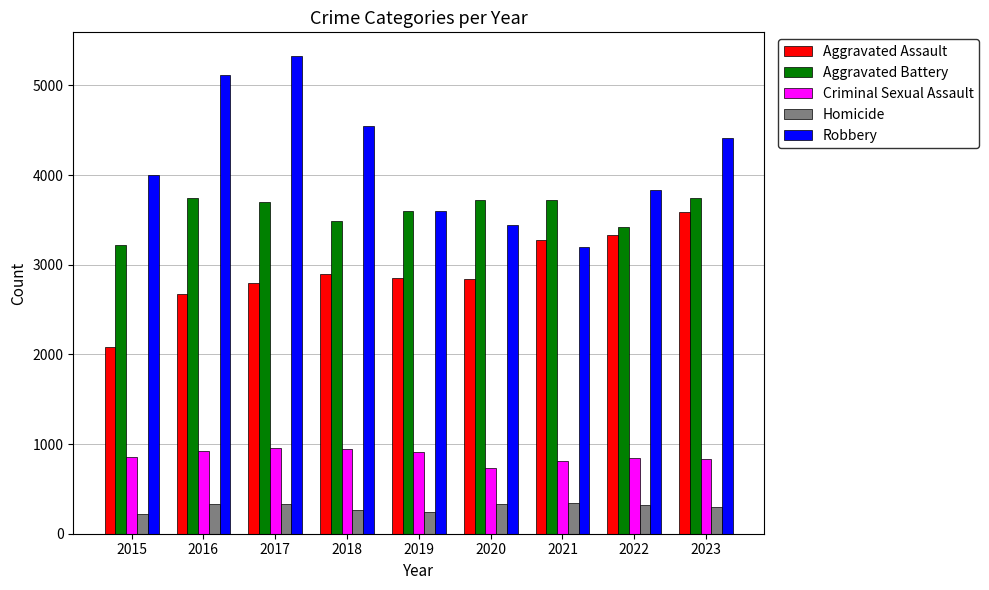

The Aggravated Assault series shows 2799 at 2017. True or false?

True